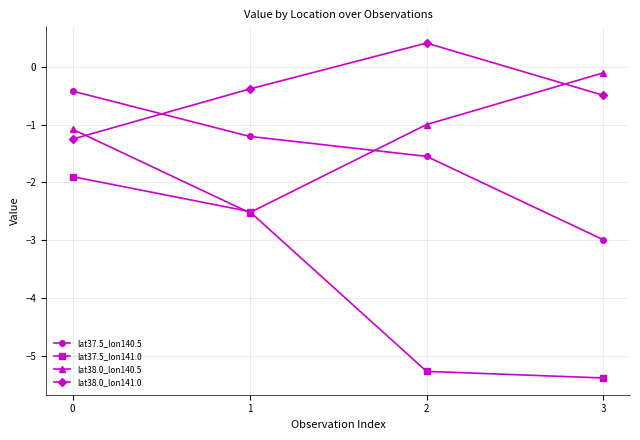

Which series changed the most between 0 and 1?

lat38.0_lon140.5